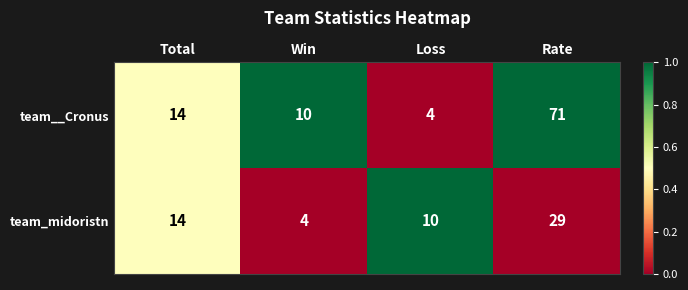

The value of team_midoristn at Total is 10. True or false?

False